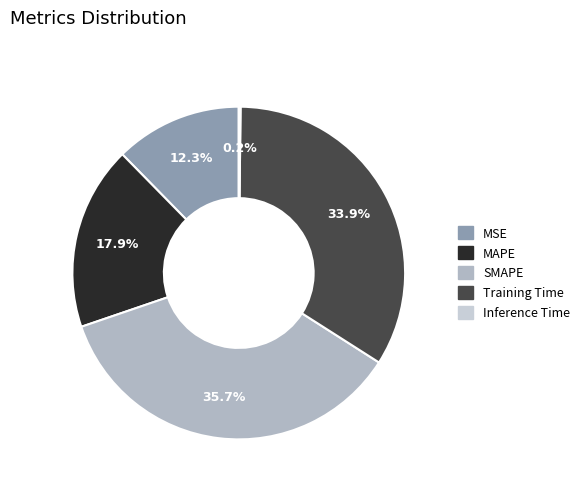

Is it true that Training Time is 43% of the pie?

False